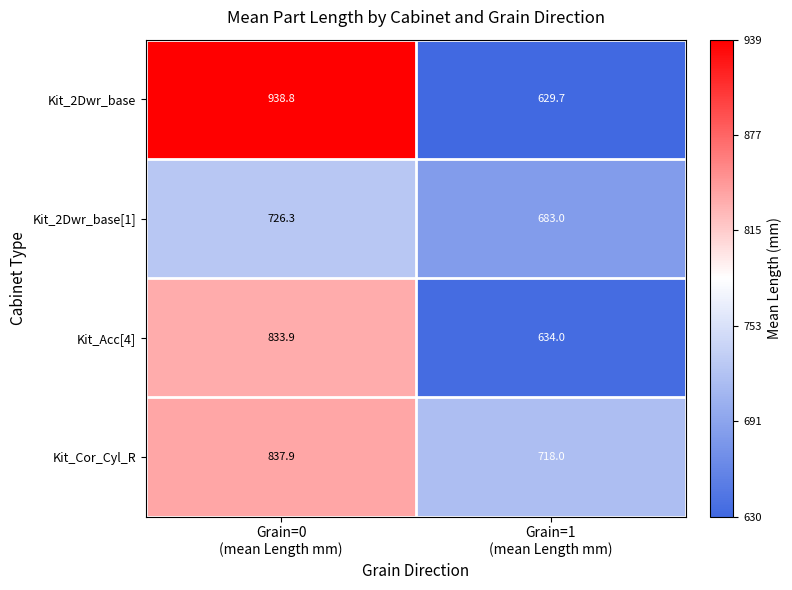

Which series has the largest total across all categories?

Kit_2Dwr_base